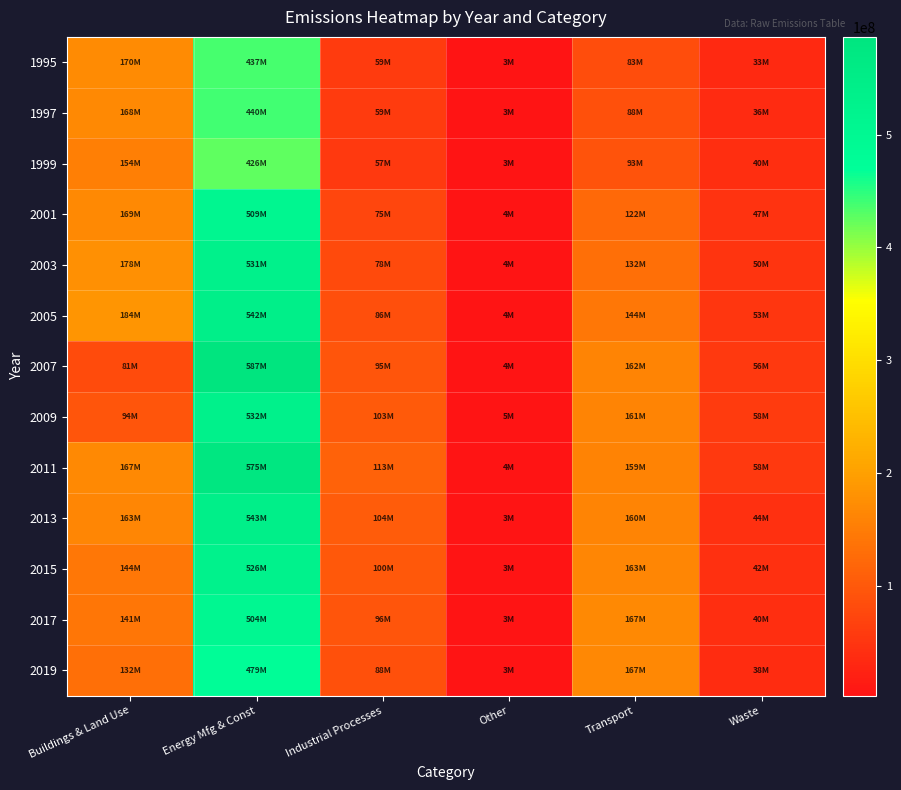

Reading left to right, list all the values displayed in this chart.

1995: Buildings & Land Use=169706192	Energy Mfg & Const=436579818	Industrial Processes=59125371	Other=3347298	Transport=83198501	Waste=33312712
1997: Buildings & Land Use=167906243	Energy Mfg & Const=440190763	Industrial Processes=58911094	Other=3313898	Transport=88109225	Waste=36022921
1999: Buildings & Land Use=154007103	Energy Mfg & Const=426456851	Industrial Processes=57195582	Other=3259284	Transport=93043820	Waste=39838825
2001: Buildings & Land Use=168933058	Energy Mfg & Const=509235107	Industrial Processes=74857204	Other=3752470	Transport=121986756	Waste=46640037
2003: Buildings & Land Use=178237551	Energy Mfg & Const=531056997	Industrial Processes=78357743	Other=3979655	Transport=131679711	Waste=50200855
2005: Buildings & Land Use=183695198	Energy Mfg & Const=542286489	Industrial Processes=85691465	Other=4065389	Transport=144156308	Waste=52605021
2007: Buildings & Land Use=80731193	Energy Mfg & Const=586631655	Industrial Processes=95344999	Other=4231789	Transport=161811181	Waste=55943347
2009: Buildings & Land Use=94311197	Energy Mfg & Const=531683723	Industrial Processes=102990485	Other=4902288	Transport=160513324	Waste=58087023
2011: Buildings & Land Use=167268708	Energy Mfg & Const=575335776	Industrial Processes=113239840	Other=4432609	Transport=158815424	Waste=57626495
2013: Buildings & Land Use=163497730	Energy Mfg & Const=543133850	Industrial Processes=104000956	Other=3357333	Transport=160396651	Waste=43647279
2015: Buildings & Land Use=143795486	Energy Mfg & Const=526049236	Industrial Processes=99513056	Other=3212218	Transport=163070863	Waste=41760703
2017: Buildings & Land Use=140517423	Energy Mfg & Const=503908141	Industrial Processes=96094290	Other=3113164	Transport=167428574	Waste=40472937
2019: Buildings & Land Use=131591888	Energy Mfg & Const=478690473	Industrial Processes=88495505	Other=2952456	Transport=167069539	Waste=38383635